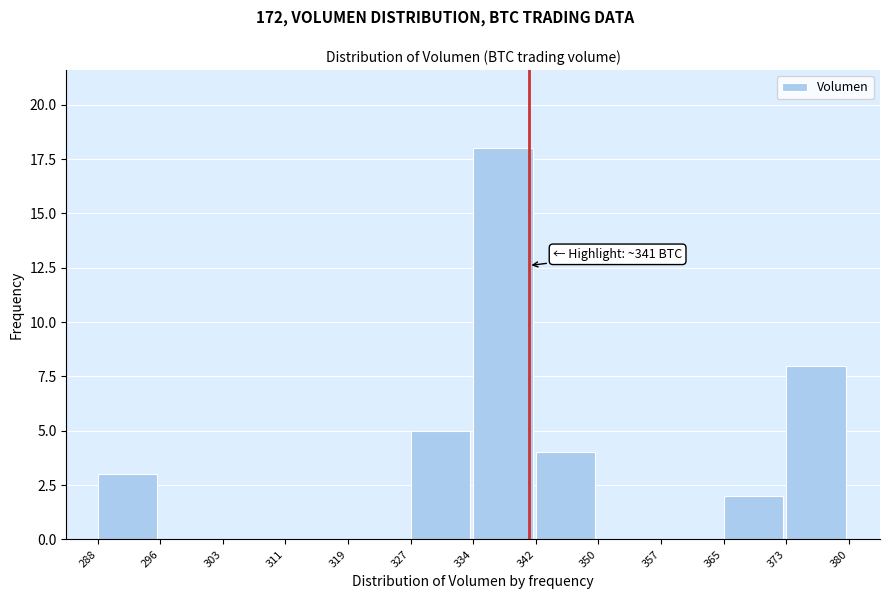

Over which range of the x-axis is the bar tallest?

334 to 342